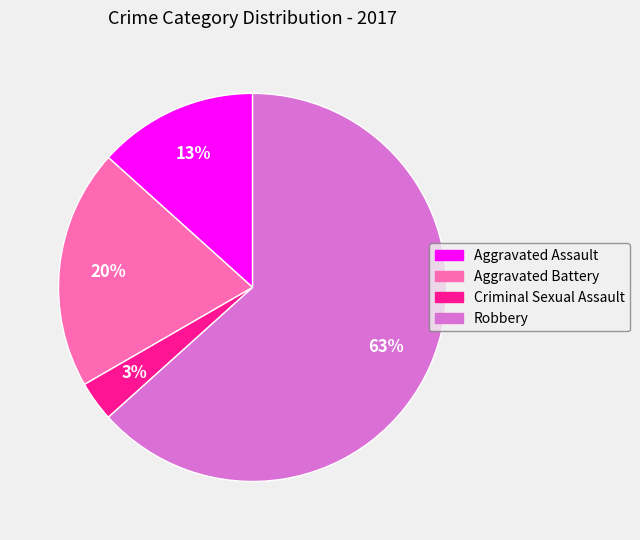

What percentage is the Aggravated Battery slice, to the nearest percent?

20%